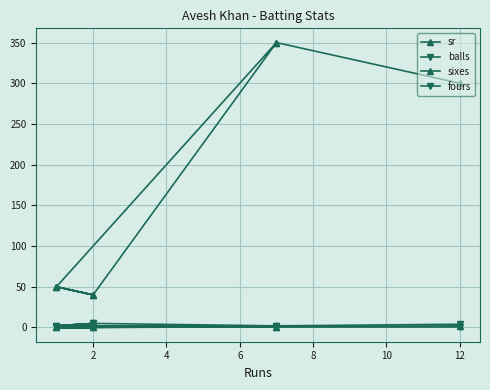

What is the value of the balls point at the 7th from the left?

2